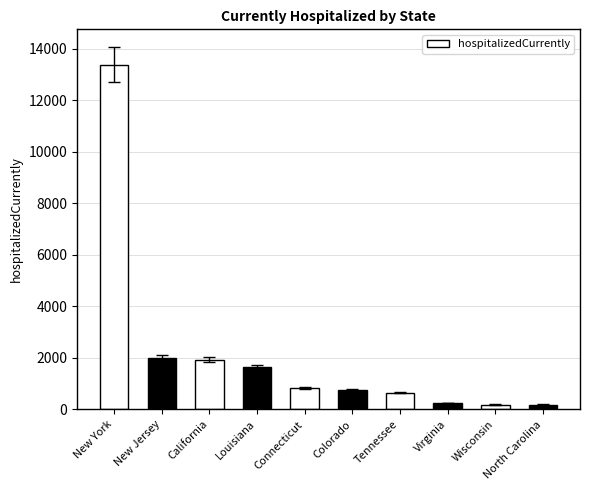

What is the label of the 1st bar from the right?

North Carolina